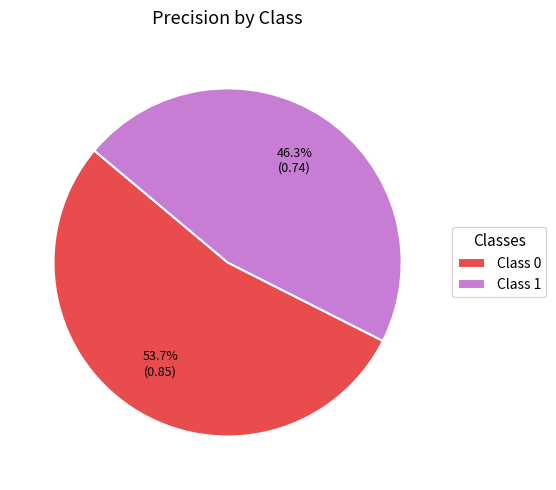

What portion of the pie excludes Class 0?

46.3%